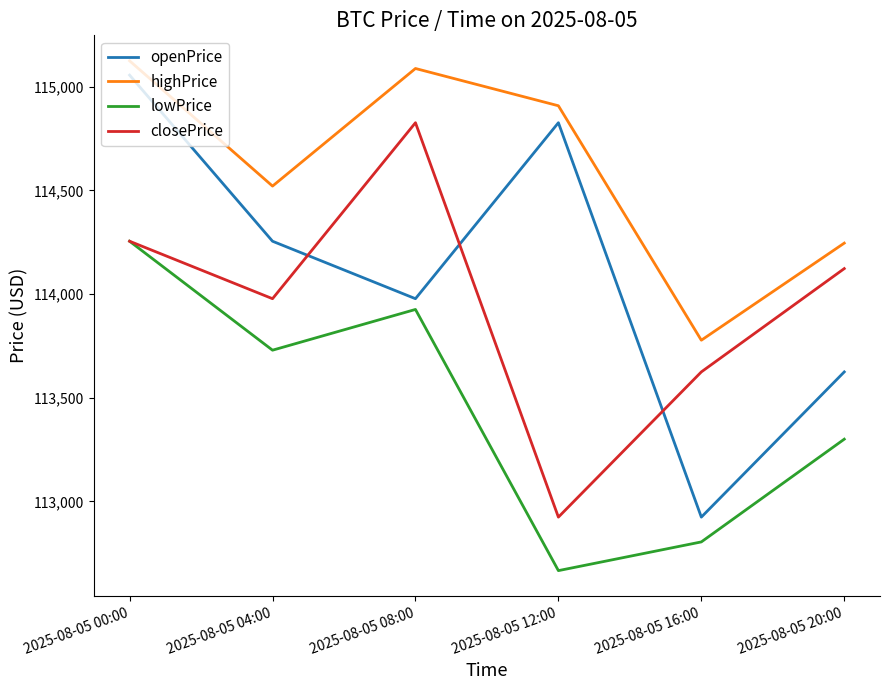

At which label is highPrice closest to 114451?

2025-08-05 04:00